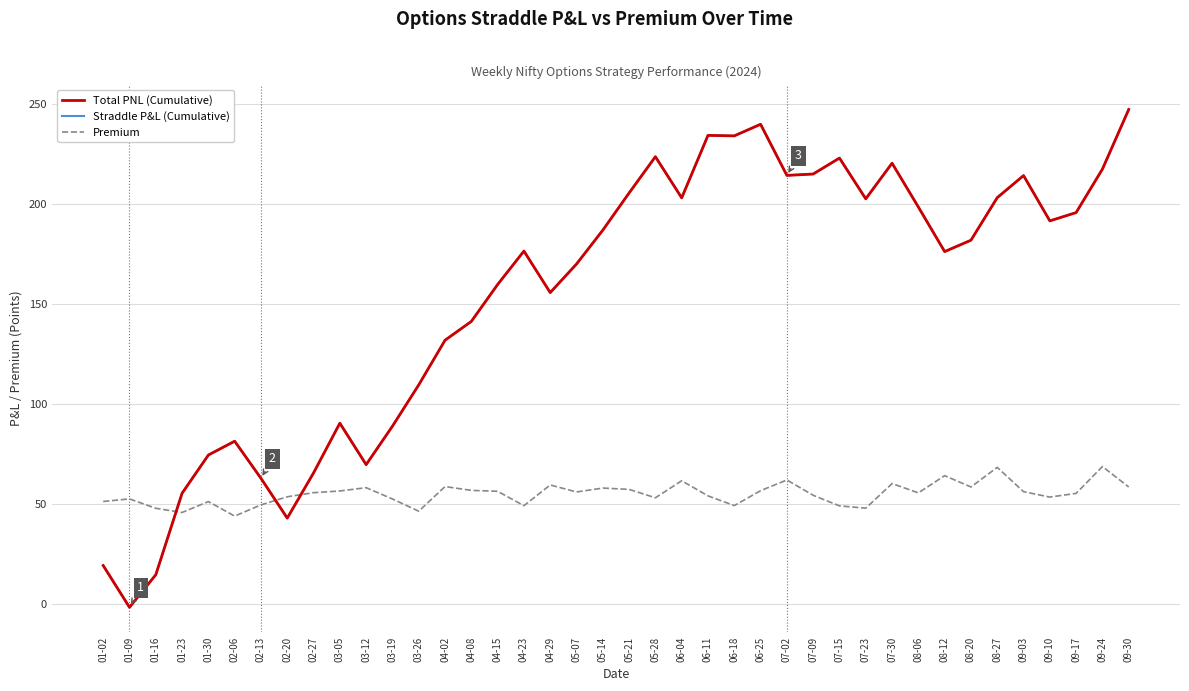

Does the chart display data point markers on the line(s)?

No